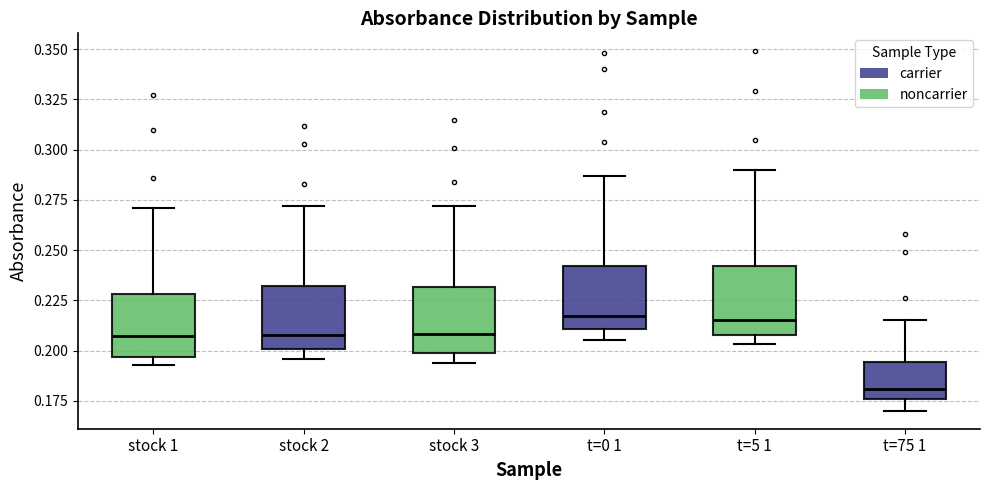

Where is the upper edge of the box for t=75 1 on the y-axis? The values are not printed on the chart, so give them approximately, as read against the axis.

0.195